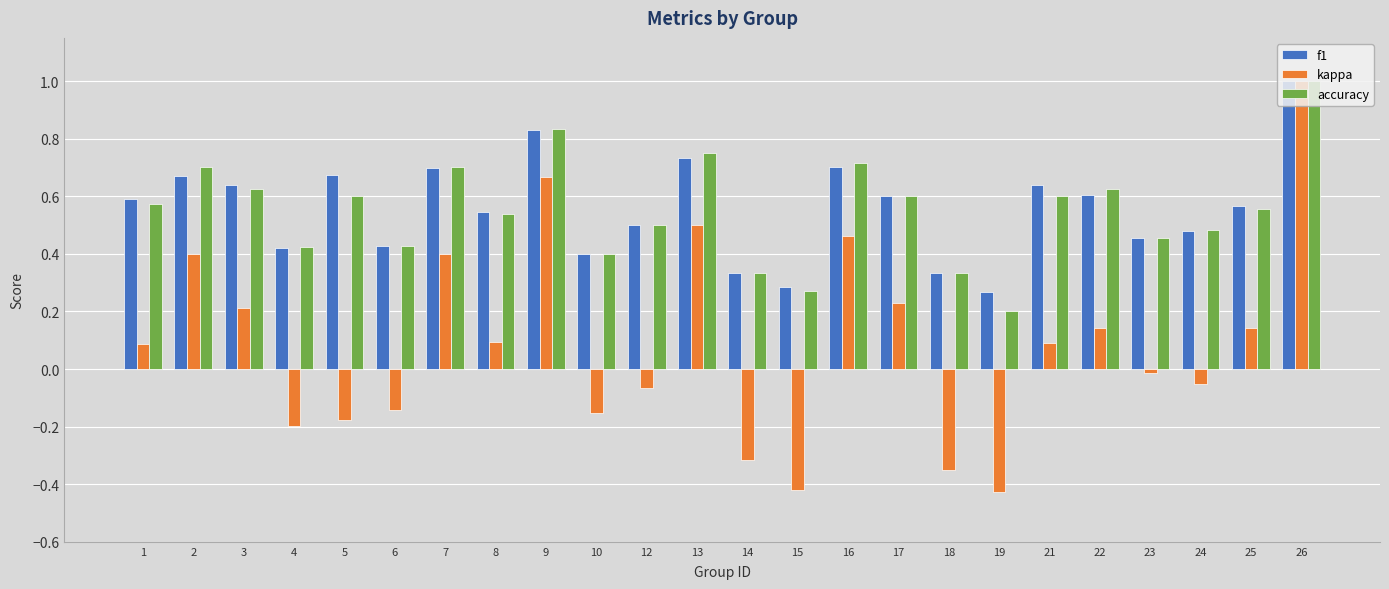

What is the difference between the second highest and second lowest values in the kappa series?

1.1